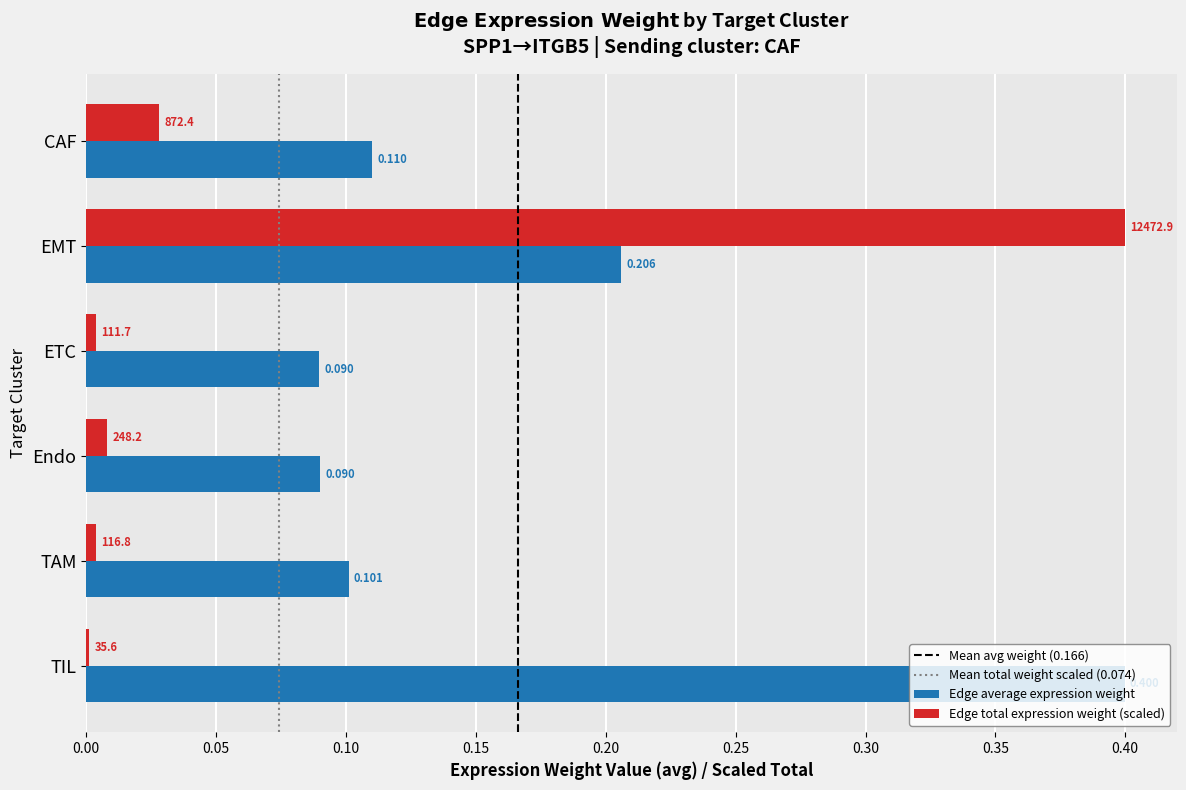

Between ETC and Endo, which series saw the biggest shift?

Edge total expression weight (scaled)